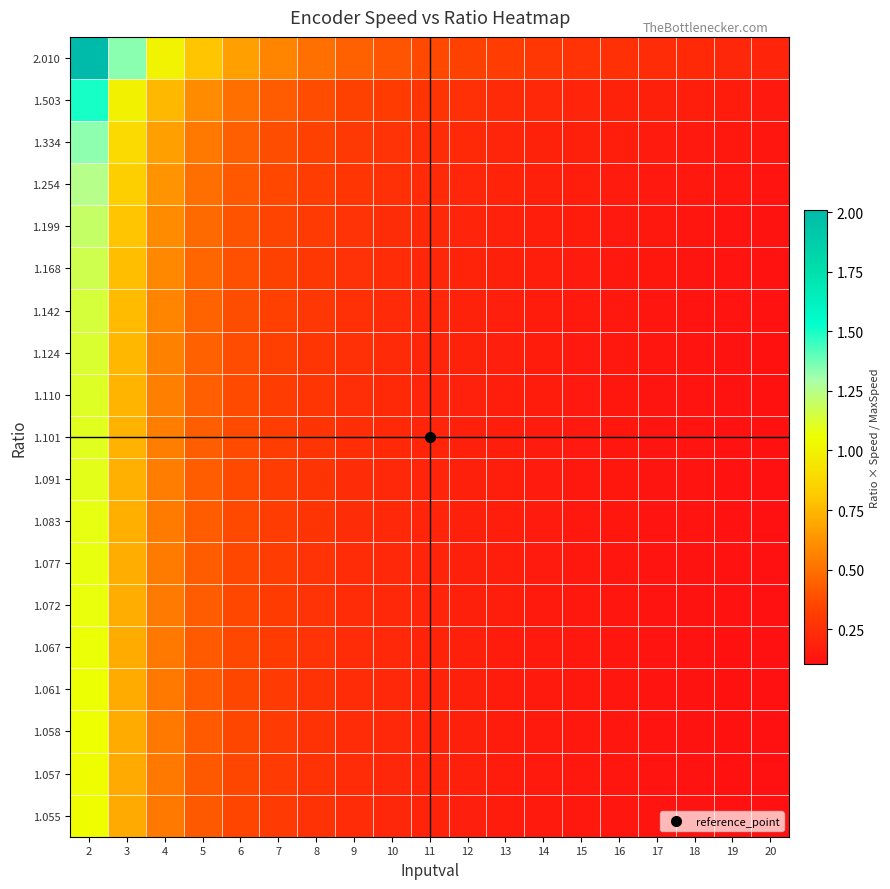

Reading left to right, what are all the values shown in this chart?

2.010: 2=2.0	3=1.3	4=1.0	5=0.8	6=0.7	7=0.6	8=0.5	9=0.4	10=0.4	11=0.4	12=0.3	13=0.3	14=0.3	15=0.3	16=0.2	17=0.2	18=0.2	19=0.2	20=0.2
1.503: 2=1.5	3=1.0	4=0.7	5=0.6	6=0.5	7=0.4	8=0.4	9=0.3	10=0.3	11=0.3	12=0.2	13=0.2	14=0.2	15=0.2	16=0.2	17=0.2	18=0.2	19=0.2	20=0.1
1.334: 2=1.3	3=0.9	4=0.7	5=0.5	6=0.4	7=0.4	8=0.3	9=0.3	10=0.3	11=0.2	12=0.2	13=0.2	14=0.2	15=0.2	16=0.2	17=0.2	18=0.1	19=0.1	20=0.1
1.254: 2=1.3	3=0.8	4=0.6	5=0.5	6=0.4	7=0.4	8=0.3	9=0.3	10=0.3	11=0.2	12=0.2	13=0.2	14=0.2	15=0.2	16=0.2	17=0.1	18=0.1	19=0.1	20=0.1
1.199: 2=1.2	3=0.8	4=0.6	5=0.5	6=0.4	7=0.3	8=0.3	9=0.3	10=0.2	11=0.2	12=0.2	13=0.2	14=0.2	15=0.2	16=0.1	17=0.1	18=0.1	19=0.1	20=0.1
1.168: 2=1.2	3=0.8	4=0.6	5=0.5	6=0.4	7=0.3	8=0.3	9=0.3	10=0.2	11=0.2	12=0.2	13=0.2	14=0.2	15=0.2	16=0.1	17=0.1	18=0.1	19=0.1	20=0.1
1.142: 2=1.1	3=0.8	4=0.6	5=0.5	6=0.4	7=0.3	8=0.3	9=0.3	10=0.2	11=0.2	12=0.2	13=0.2	14=0.2	15=0.2	16=0.1	17=0.1	18=0.1	19=0.1	20=0.1
1.124: 2=1.1	3=0.7	4=0.6	5=0.4	6=0.4	7=0.3	8=0.3	9=0.2	10=0.2	11=0.2	12=0.2	13=0.2	14=0.2	15=0.1	16=0.1	17=0.1	18=0.1	19=0.1	20=0.1
1.110: 2=1.1	3=0.7	4=0.6	5=0.4	6=0.4	7=0.3	8=0.3	9=0.2	10=0.2	11=0.2	12=0.2	13=0.2	14=0.2	15=0.1	16=0.1	17=0.1	18=0.1	19=0.1	20=0.1
1.101: 2=1.1	3=0.7	4=0.5	5=0.4	6=0.4	7=0.3	8=0.3	9=0.2	10=0.2	11=0.2	12=0.2	13=0.2	14=0.2	15=0.1	16=0.1	17=0.1	18=0.1	19=0.1	20=0.1
1.091: 2=1.1	3=0.7	4=0.5	5=0.4	6=0.4	7=0.3	8=0.3	9=0.2	10=0.2	11=0.2	12=0.2	13=0.2	14=0.2	15=0.1	16=0.1	17=0.1	18=0.1	19=0.1	20=0.1
1.083: 2=1.1	3=0.7	4=0.5	5=0.4	6=0.4	7=0.3	8=0.3	9=0.2	10=0.2	11=0.2	12=0.2	13=0.2	14=0.2	15=0.1	16=0.1	17=0.1	18=0.1	19=0.1	20=0.1
1.077: 2=1.1	3=0.7	4=0.5	5=0.4	6=0.4	7=0.3	8=0.3	9=0.2	10=0.2	11=0.2	12=0.2	13=0.2	14=0.2	15=0.1	16=0.1	17=0.1	18=0.1	19=0.1	20=0.1
1.072: 2=1.1	3=0.7	4=0.5	5=0.4	6=0.4	7=0.3	8=0.3	9=0.2	10=0.2	11=0.2	12=0.2	13=0.2	14=0.2	15=0.1	16=0.1	17=0.1	18=0.1	19=0.1	20=0.1
1.067: 2=1.1	3=0.7	4=0.5	5=0.4	6=0.4	7=0.3	8=0.3	9=0.2	10=0.2	11=0.2	12=0.2	13=0.2	14=0.2	15=0.1	16=0.1	17=0.1	18=0.1	19=0.1	20=0.1
1.061: 2=1.1	3=0.7	4=0.5	5=0.4	6=0.4	7=0.3	8=0.3	9=0.2	10=0.2	11=0.2	12=0.2	13=0.2	14=0.2	15=0.1	16=0.1	17=0.1	18=0.1	19=0.1	20=0.1
1.058: 2=1.1	3=0.7	4=0.5	5=0.4	6=0.4	7=0.3	8=0.3	9=0.2	10=0.2	11=0.2	12=0.2	13=0.2	14=0.2	15=0.1	16=0.1	17=0.1	18=0.1	19=0.1	20=0.1
1.057: 2=1.1	3=0.7	4=0.5	5=0.4	6=0.4	7=0.3	8=0.3	9=0.2	10=0.2	11=0.2	12=0.2	13=0.2	14=0.2	15=0.1	16=0.1	17=0.1	18=0.1	19=0.1	20=0.1
1.055: 2=1.1	3=0.7	4=0.5	5=0.4	6=0.4	7=0.3	8=0.3	9=0.2	10=0.2	11=0.2	12=0.2	13=0.2	14=0.2	15=0.1	16=0.1	17=0.1	18=0.1	19=0.1	20=0.1